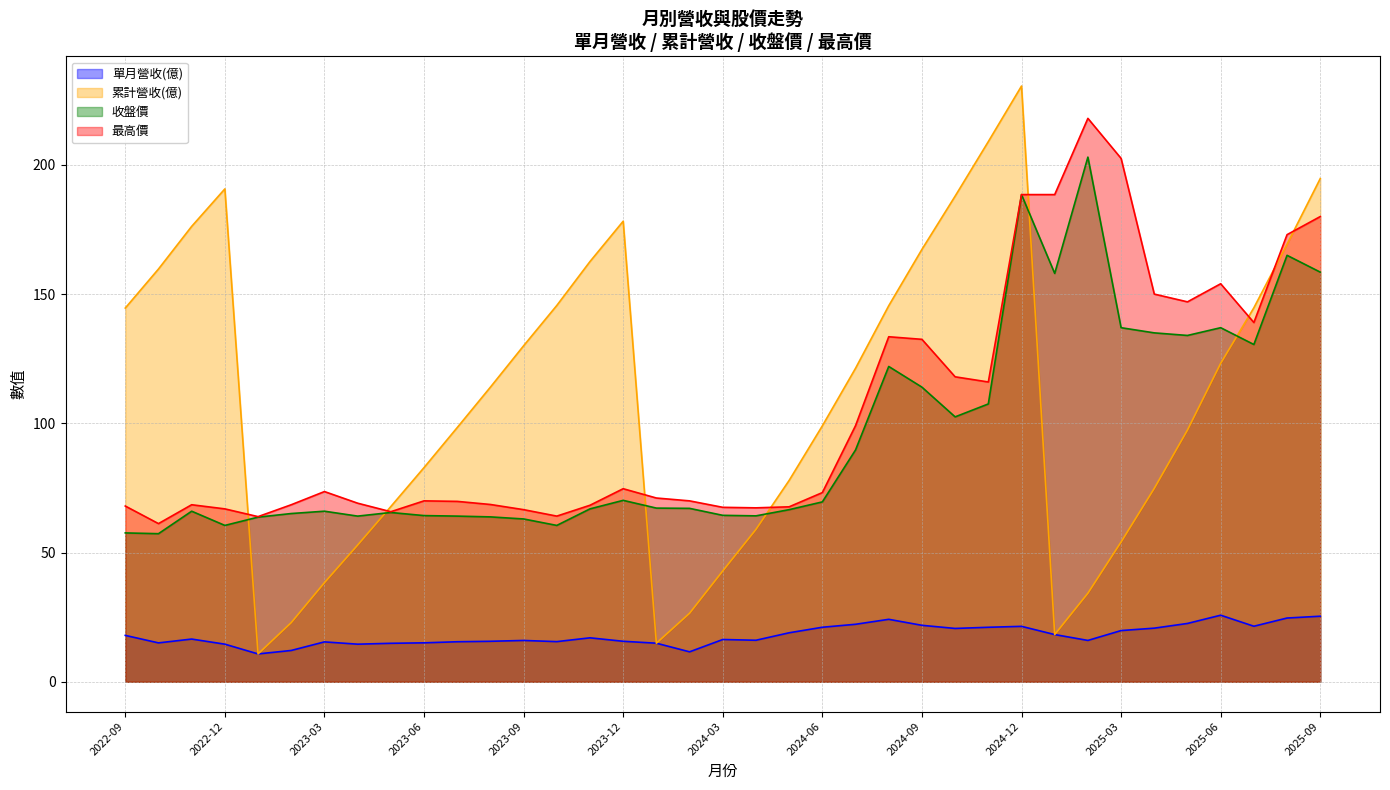

Reading left to right, transcribe all the data shown in this chart.

單月營收(億): 17.9	15.1	16.5	14.6	10.8	12.1	15.4	14.6	14.9	15.1	15.5	15.7	16.0	15.5	17.0	15.7	14.9	11.6	16.4	16.1	19.0	21.1	22.2	24.2	21.9	20.6	21.1	21.4	18.3	16.0	19.8	20.8	22.6	25.8	21.5	24.7	25.4
累計營收(億): 144.6	159.7	176.2	190.7	10.8	22.9	38.4	52.9	67.8	82.9	98.4	114.0	130.0	145.6	162.6	178.2	14.9	26.5	42.9	59.0	77.9	99.0	121.3	145.5	167.3	187.9	209.0	230.5	18.3	34.3	54.1	74.8	97.4	123.2	144.7	169.3	194.7
收盤價: 57.6	57.3	66.0	60.5	63.7	65.1	66.0	64.1	65.5	64.3	64.1	63.8	63.0	60.5	66.9	70.2	67.2	67.1	64.4	64.2	66.6	69.6	89.7	122.0	114.0	102.5	107.5	188.5	158.0	203.0	137.0	135.0	134.0	137.0	130.5	165.0	158.5
最高價: 68.0	61.2	68.5	66.9	63.9	68.5	73.6	69.1	65.8	70.0	69.8	68.6	66.6	64.1	68.3	74.7	71.1	70.0	67.5	67.3	67.7	73.2	99.1	133.5	132.5	118.0	116.0	188.5	188.5	218.0	202.5	150.0	147.0	154.0	139.0	173.0	180.0